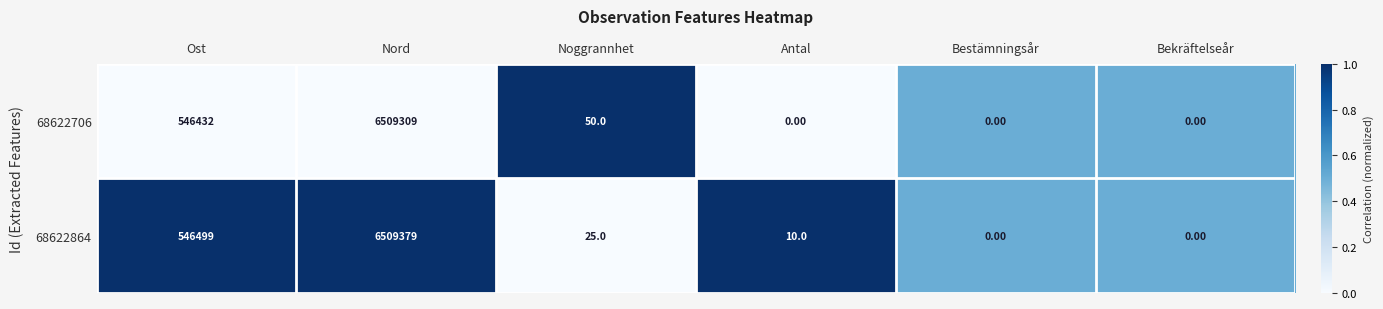

Which series has the widest spread of values?

68622864